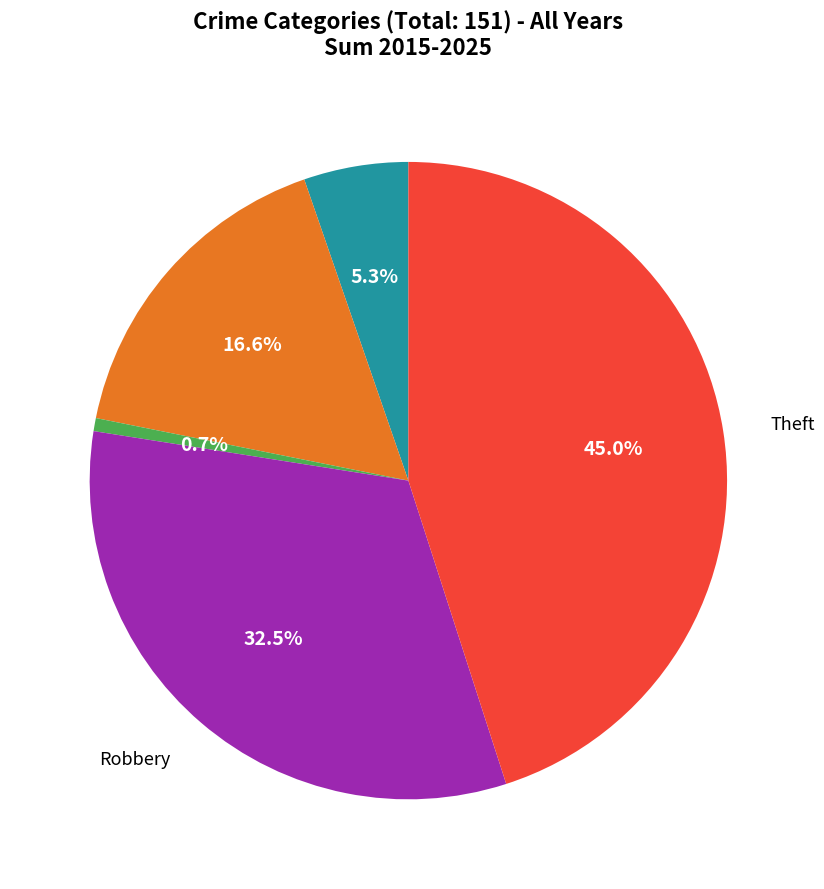

Does any single category account for the majority?

No